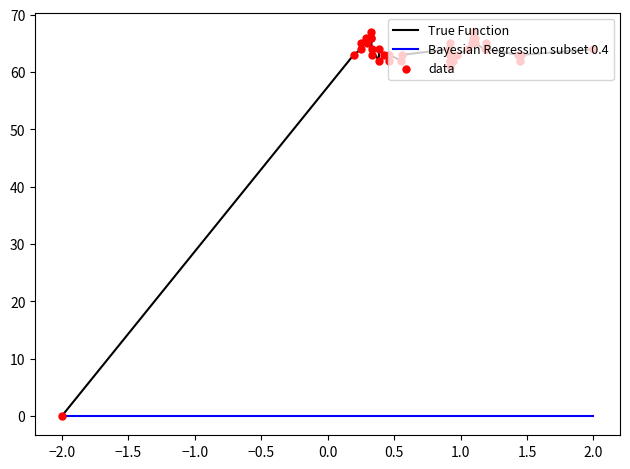

Which series has the largest total across all categories?

True Function